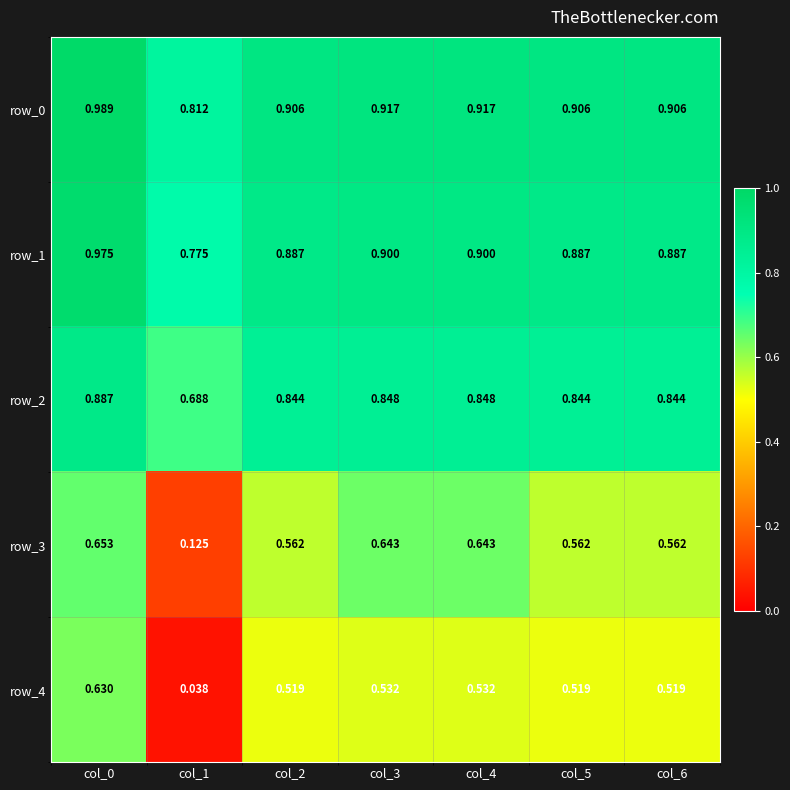

At which label does row_0 reach its minimum?

col_1